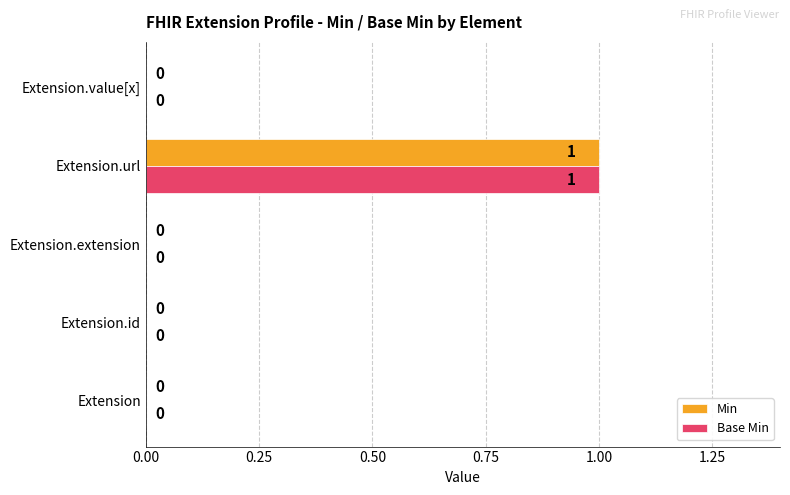

Which category has the highest value in the Min series?

Extension.url